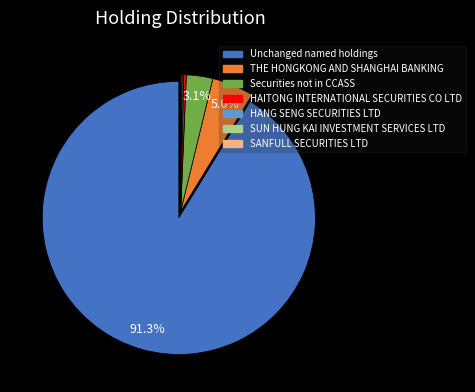

How much of the chart is everything except Securities not in CCASS?

96.9%